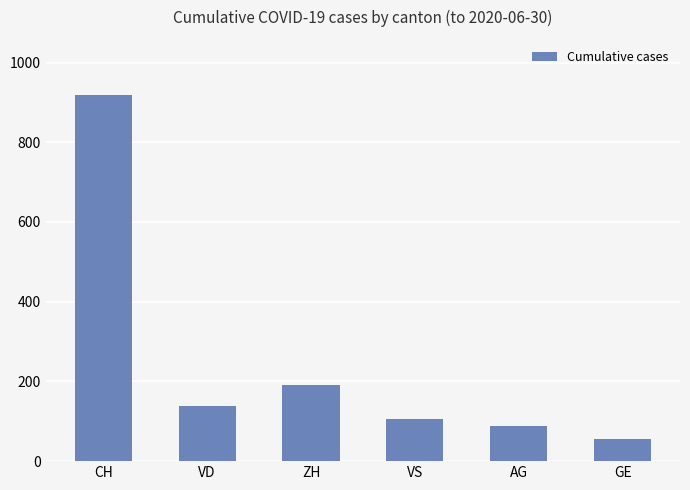

What is the difference between the maximum and second lowest values?

831